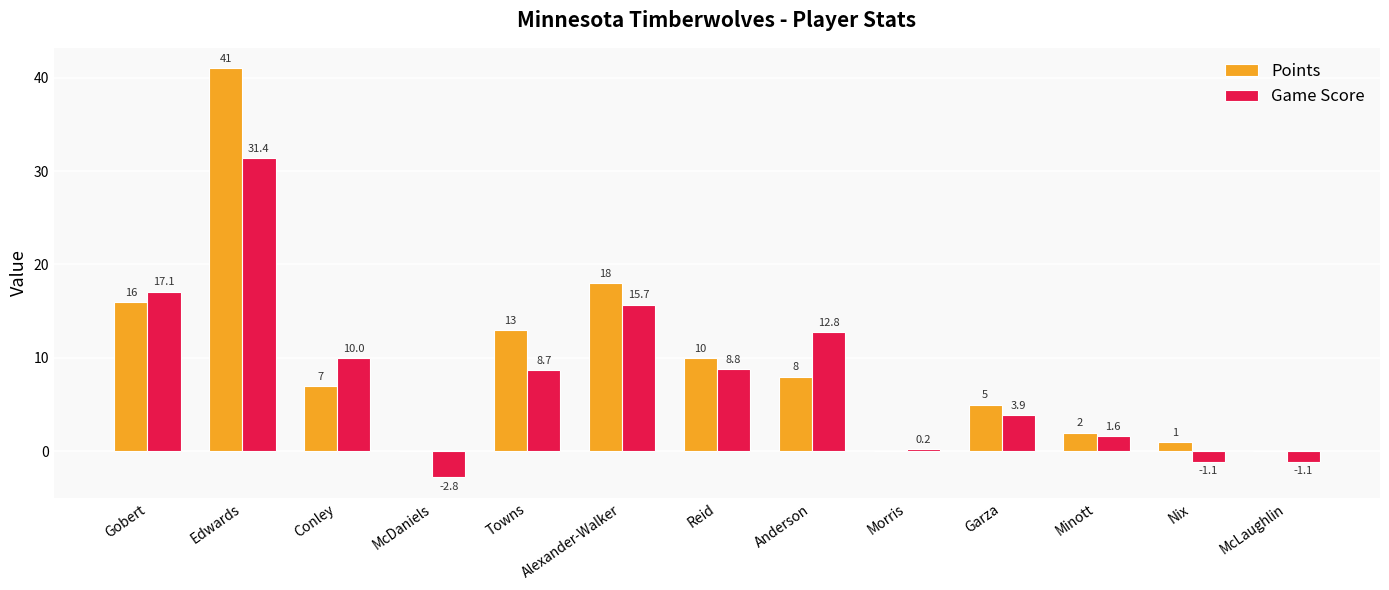

Reading left to right, extract all data points from this chart.

Points: Gobert=16.0	Edwards=41.0	Conley=7.0	McDaniels=0.0	Towns=13.0	Alexander-Walker=18.0	Reid=10.0	Anderson=8.0	Morris=0.0	Garza=5.0	Minott=2.0	Nix=1.0	McLaughlin=0.0
Game Score: Gobert=17.1	Edwards=31.4	Conley=10.0	McDaniels=-2.8	Towns=8.7	Alexander-Walker=15.7	Reid=8.8	Anderson=12.8	Morris=0.2	Garza=3.9	Minott=1.6	Nix=-1.1	McLaughlin=-1.1